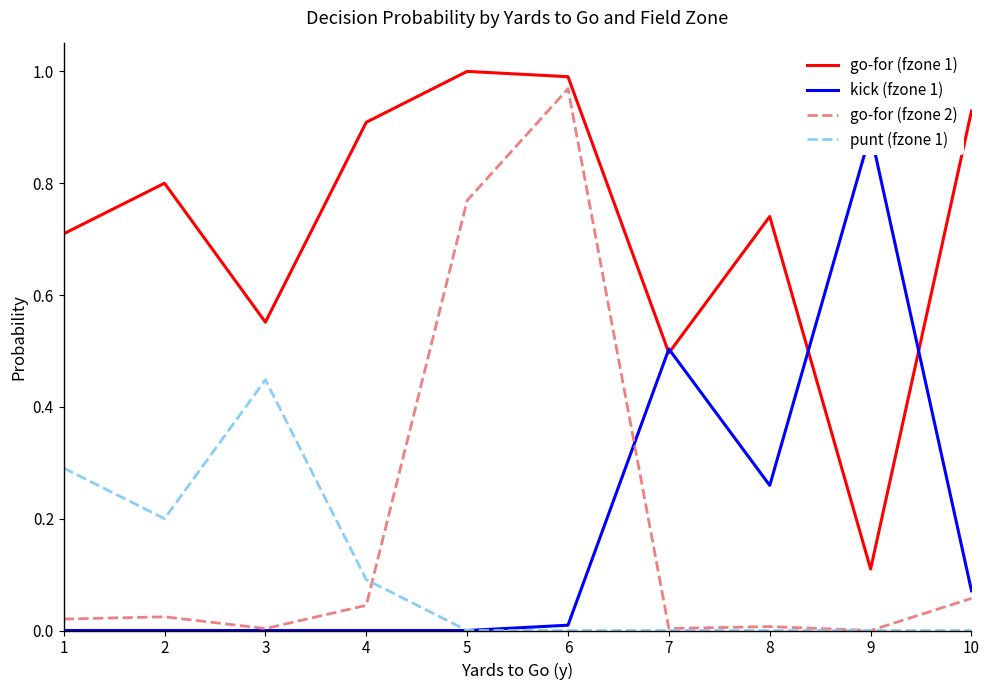

What value does the go-for (fzone 1) series have at 4?

0.9